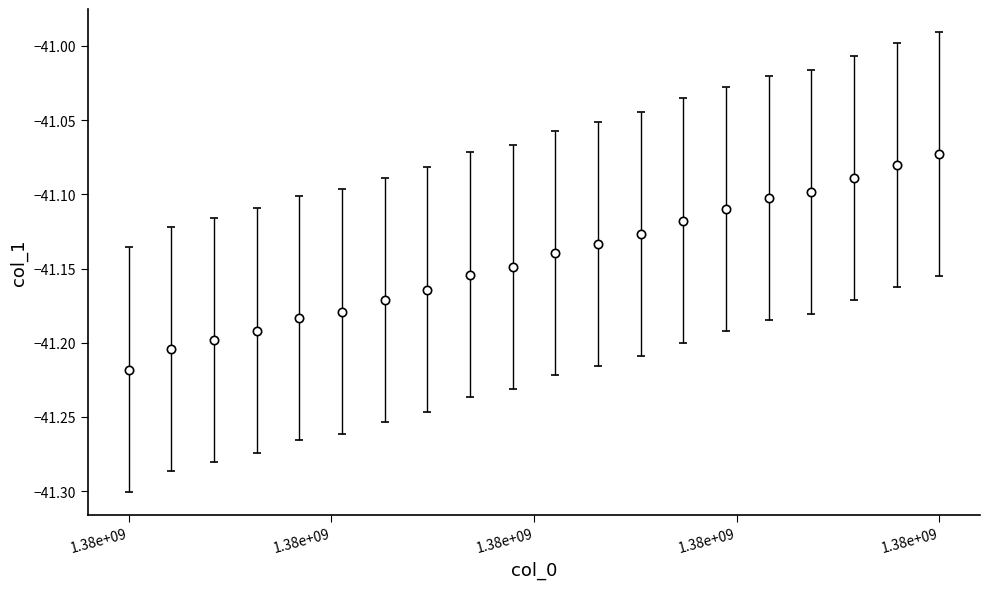

What is the sum of all values?

-822.9